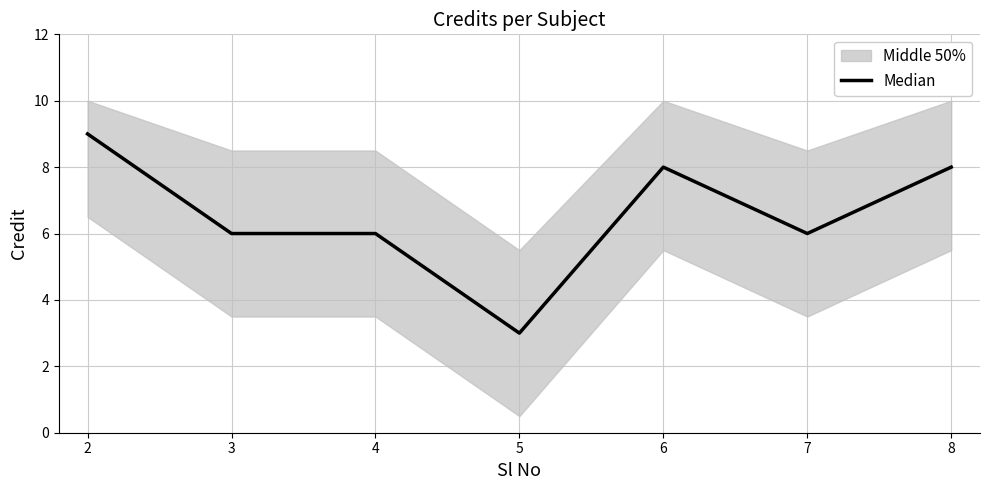

What is the value of the 4th point from the left?

3